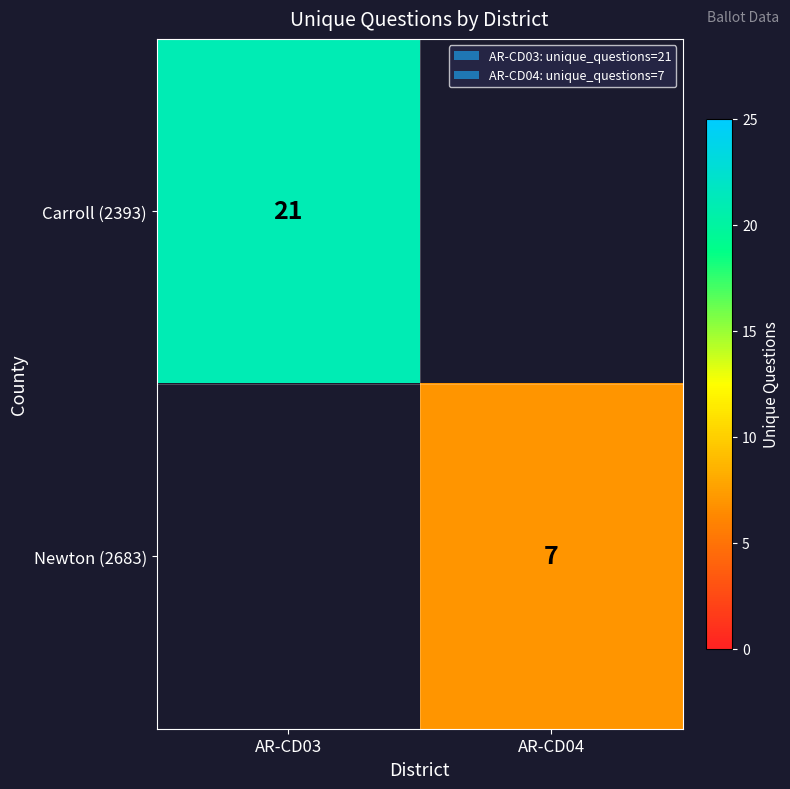

True or false: Newton (2683) has a value of 3 at AR-CD04.

False